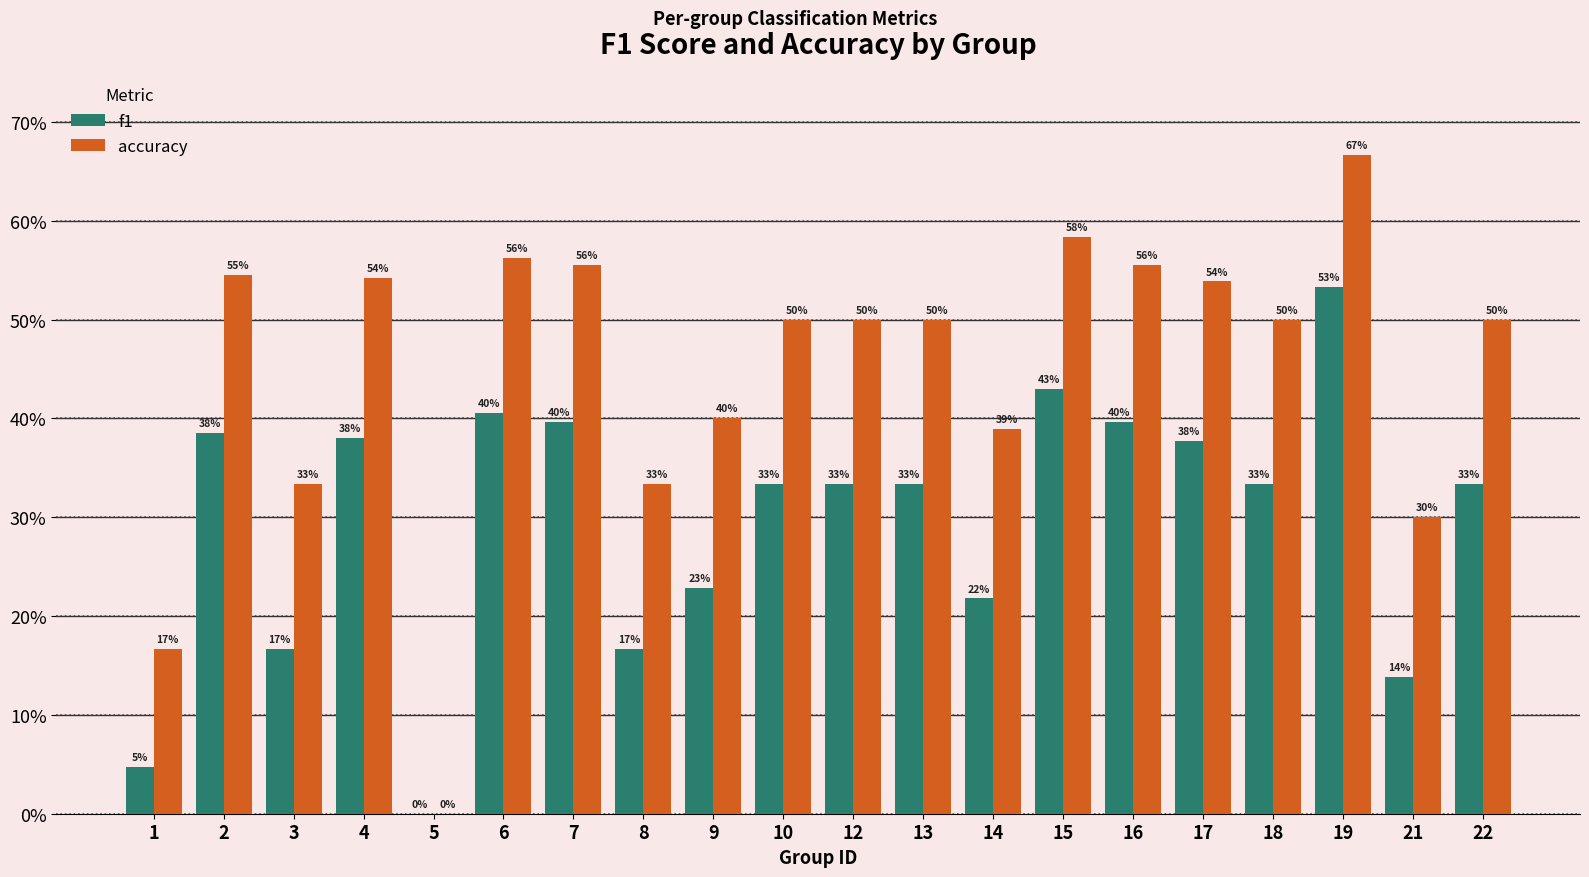

At how many categories does at least one series exceed 0?

19